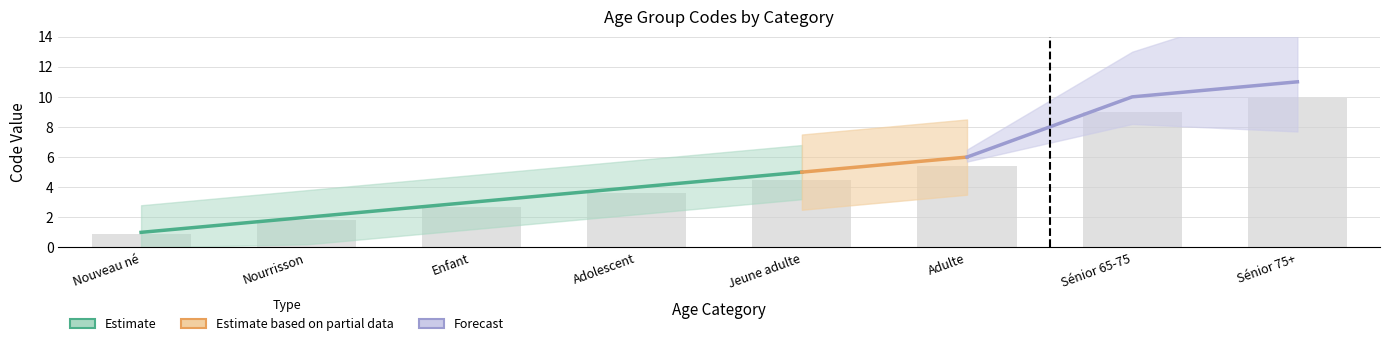

What is the difference between the second highest and minimum values?

8.1